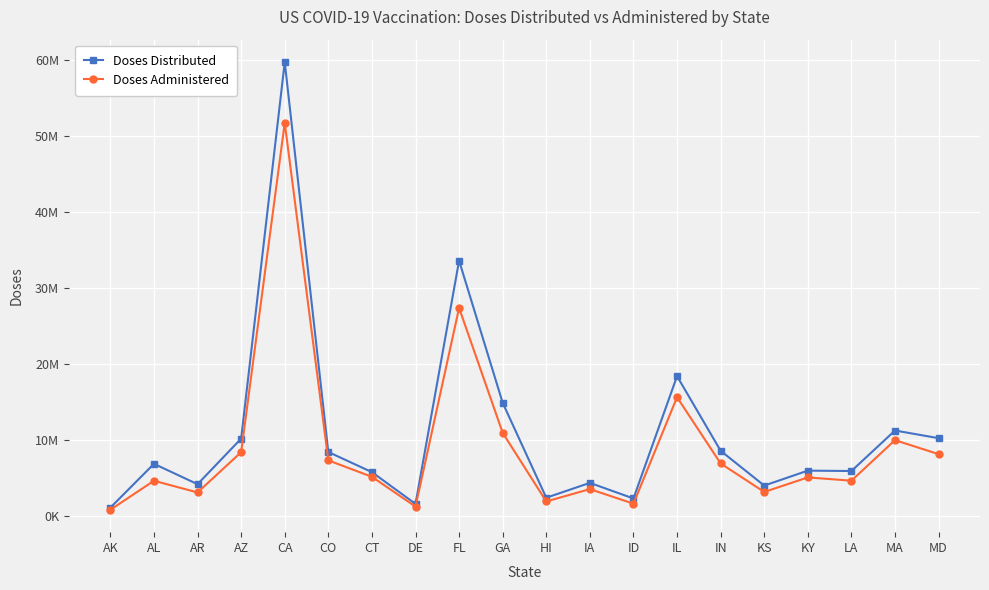

Reading left to right, what are all the values shown in this chart?

Doses Distributed: AK=1093025	AL=6858210	AR=4178290	AZ=10172860	CA=59727285	CO=8414945	CT=5766015	DE=1582875	FL=33590905	GA=14885345	HI=2397220	IA=4353845	ID=2300470	IL=18394225	IN=8572950	KS=3995115	KY=5963495	LA=5912580	MA=11242770	MD=10235470
Doses Administered: AK=812327	AL=4630089	AR=3092442	AZ=8393061	CA=51722146	CO=7311177	CT=5150595	DE=1234536	FL=27373497	GA=10937587	HI=1906634	IA=3531820	ID=1614169	IL=15622179	IN=6908981	KS=3157449	KY=5070117	LA=4638164	MA=9975562	MD=8134406